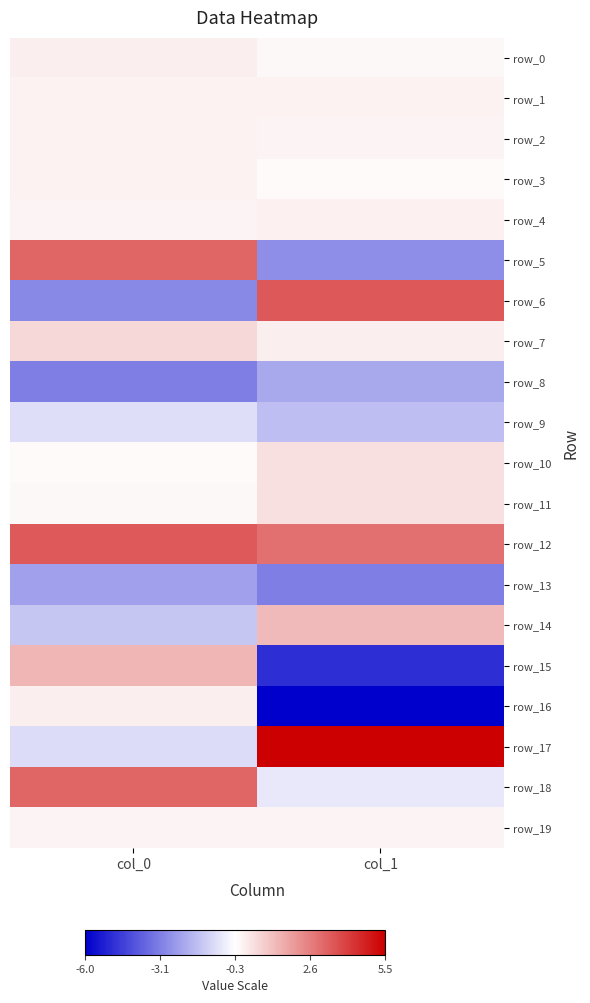

True or false: row_1 has a value of 0.0 at col_0.

False